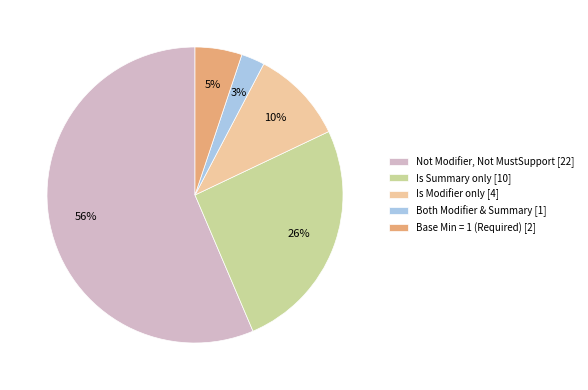

Is the sum of Is Modifier only [4] and Both Modifier & Summary [1] greater than half?

No